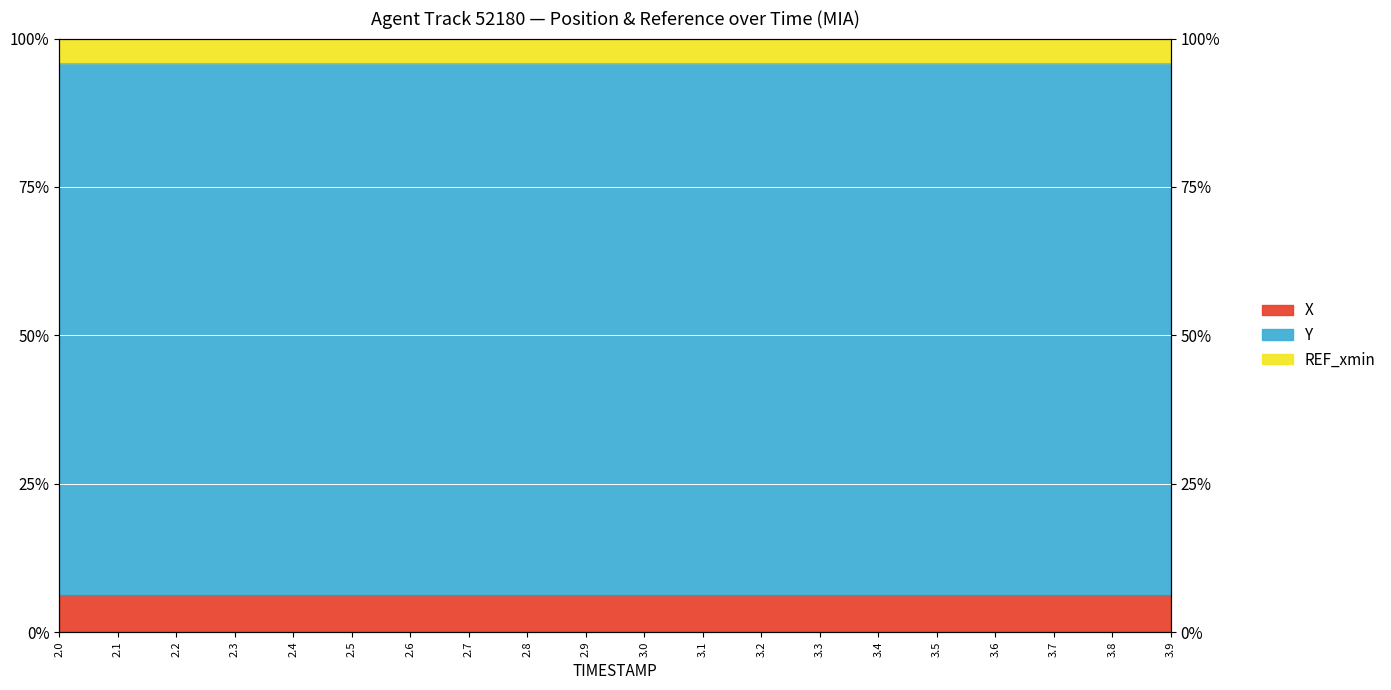

True or false: X and Y cross at least once.

False